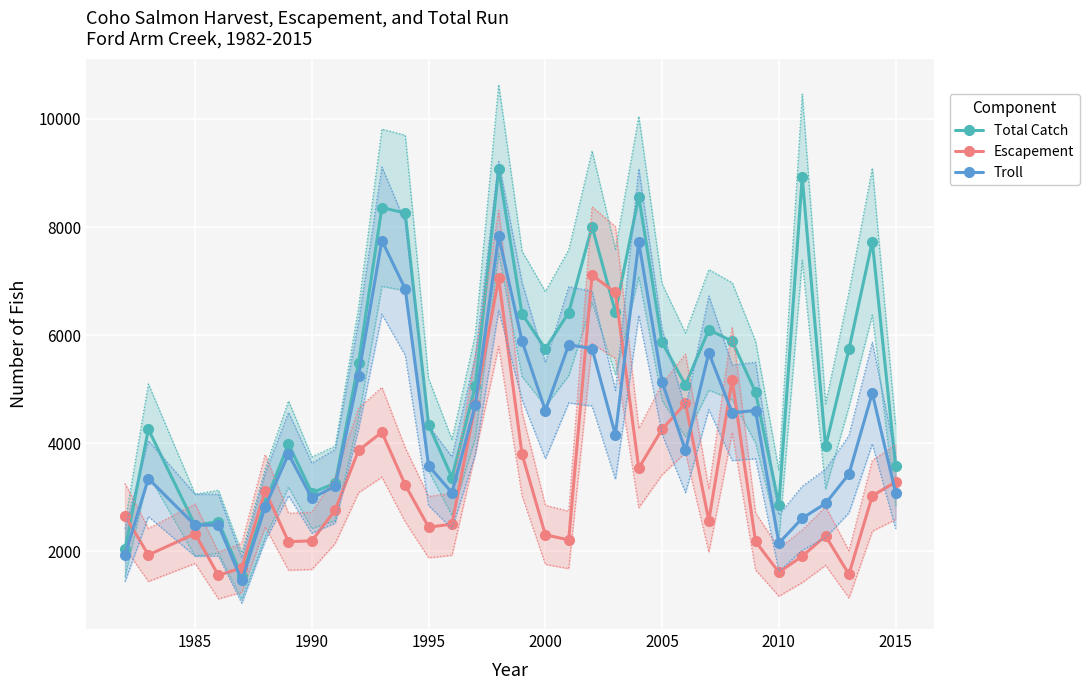

True or false: Total Catch has more than 1 interior local peaks.

True